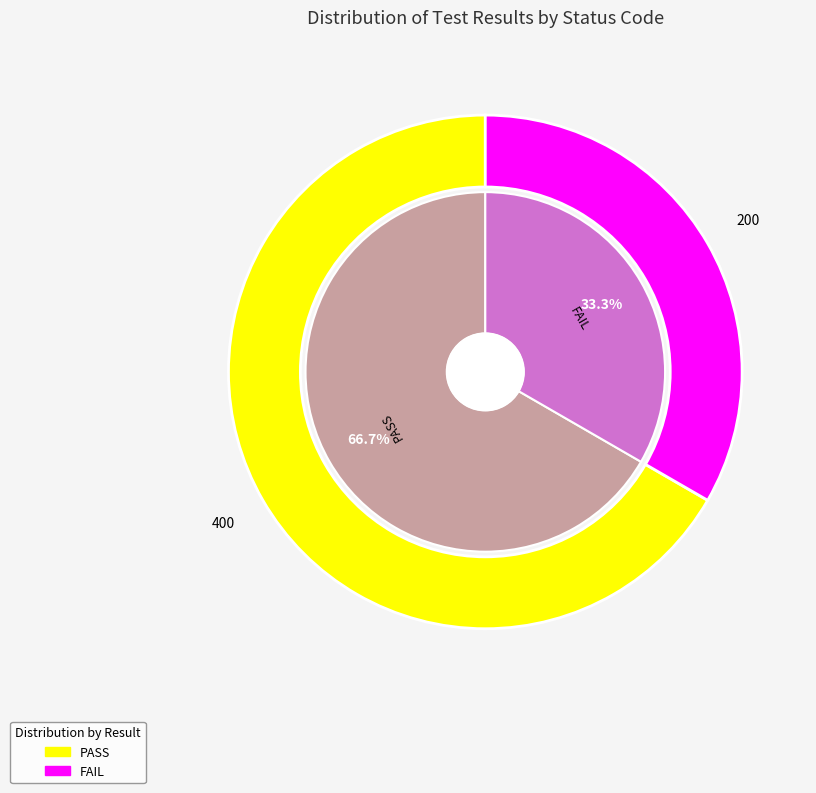

Count the number of slices in the pie.

2